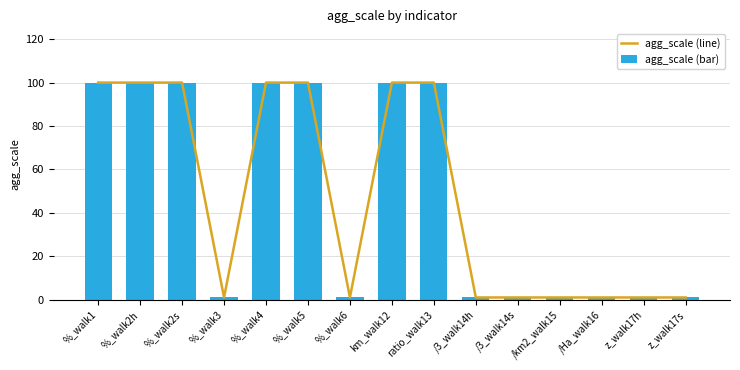

What are all the series names shown in the legend?

agg_scale (line), agg_scale (bar)